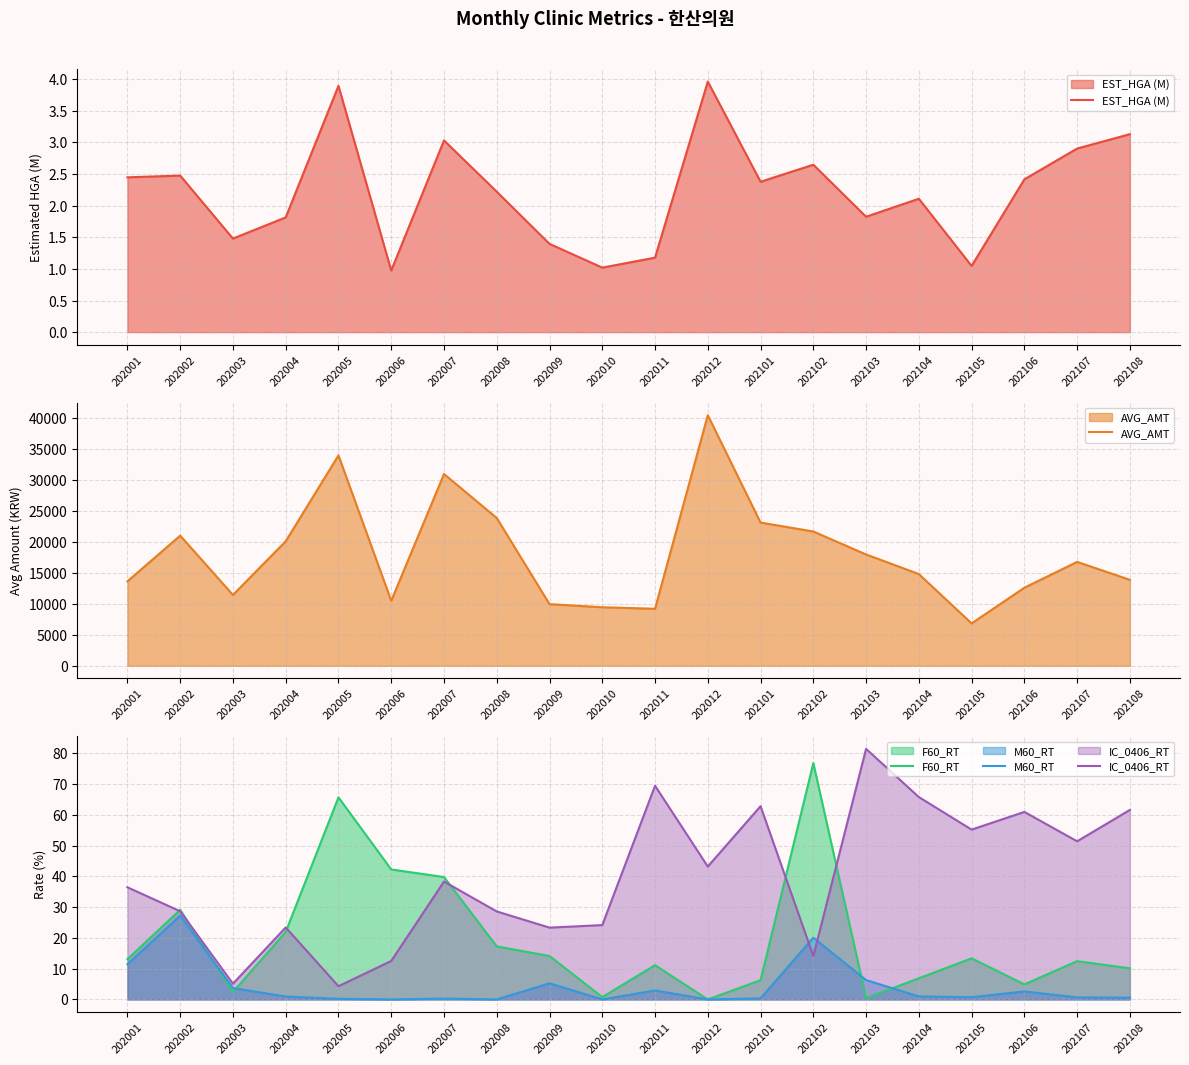

Where is the first local minimum for EST_HGA (M)?

202003